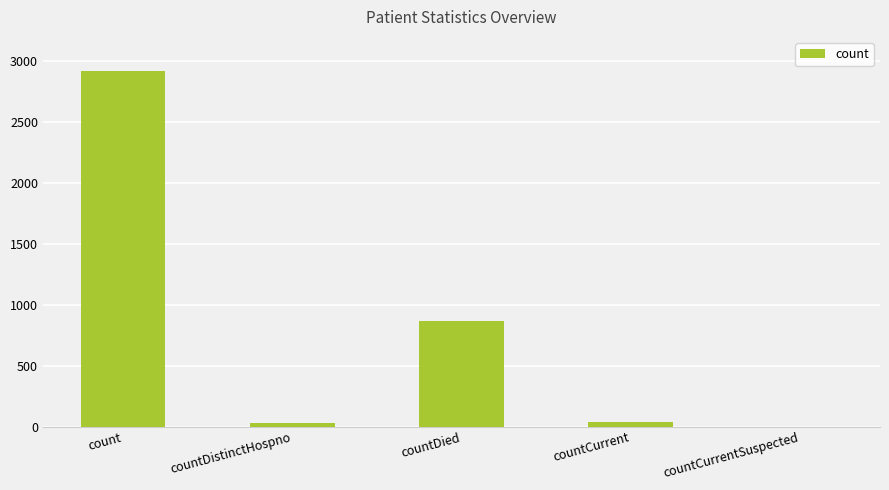

Are the bars grouped side by side (vs. stacked)?

No